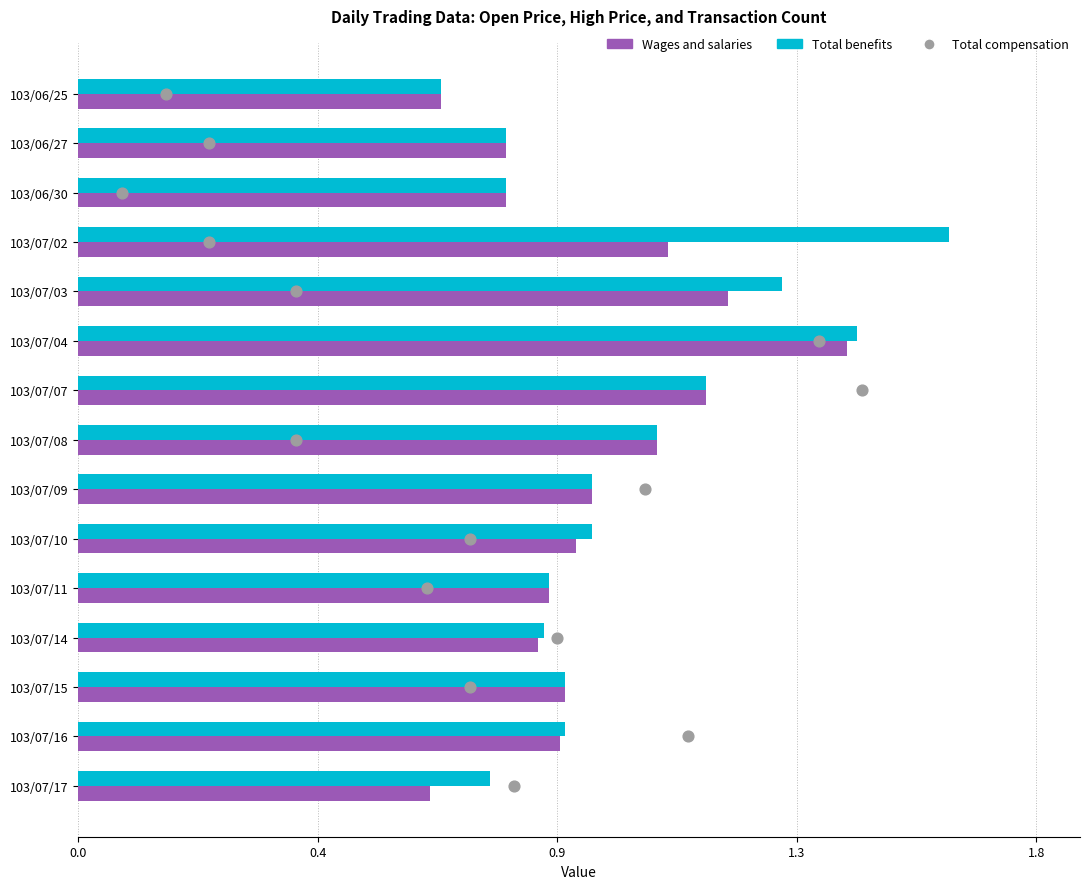

Is the value of Total benefits at 0.0 greater than the value of Total compensation at 0.4?

No